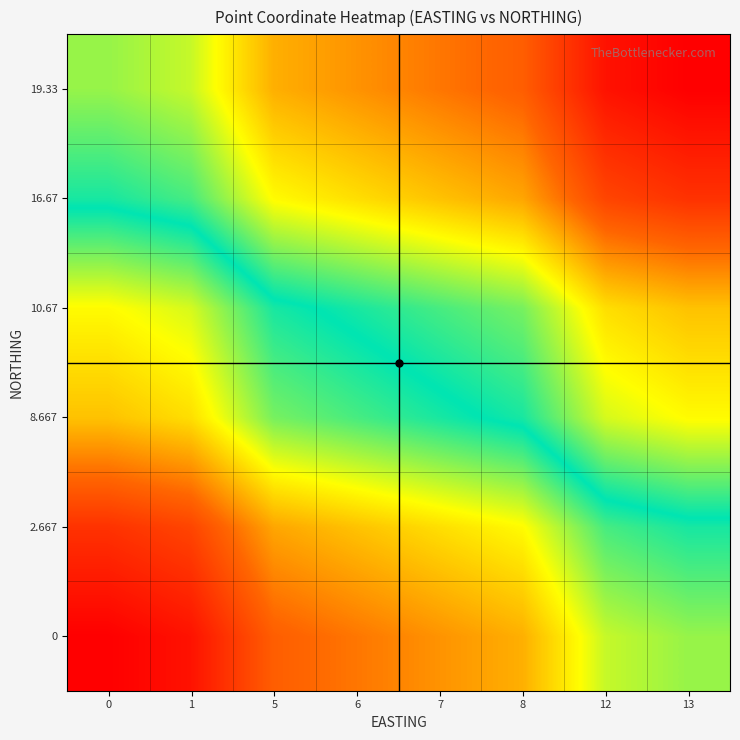

How many series are shown in this chart?

6